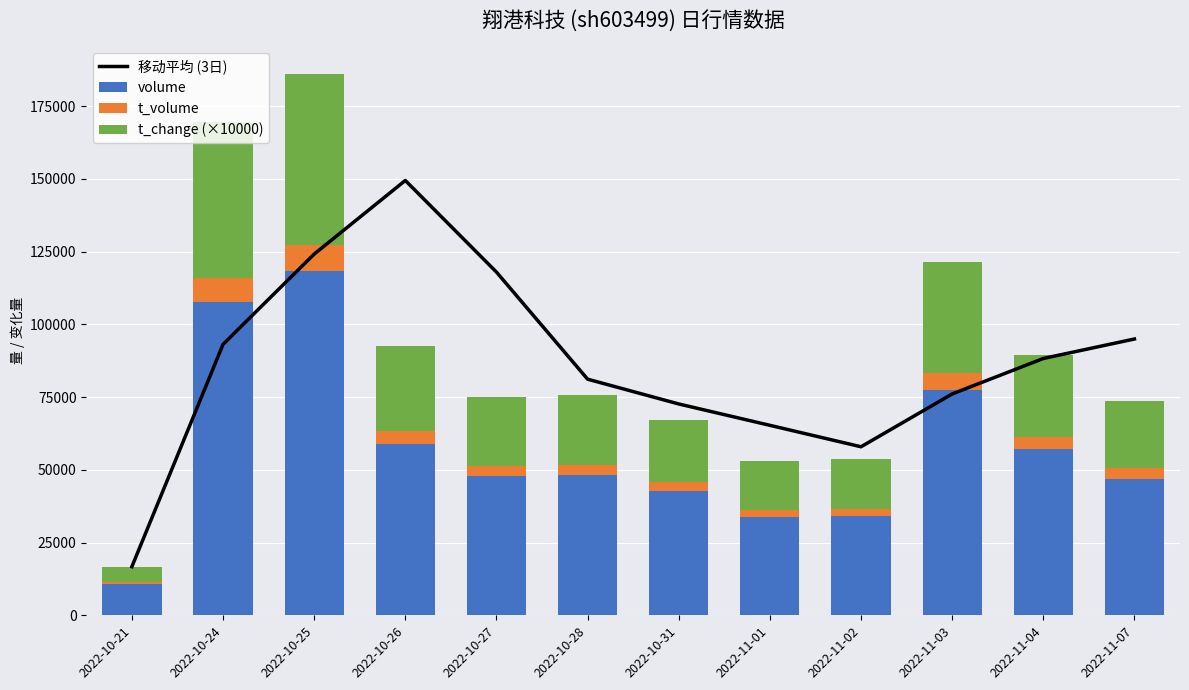

What is the value of the volume bar at the 4th from the left?

58892